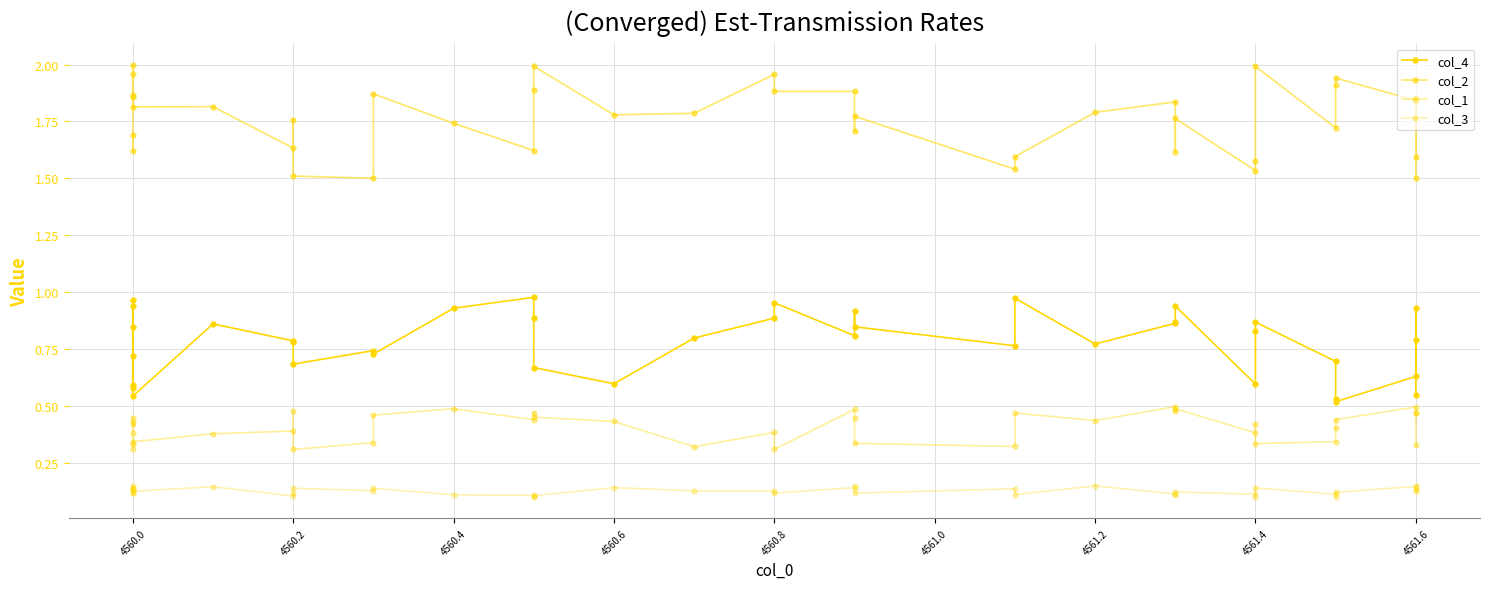

Which series has the widest spread of values?

col_2